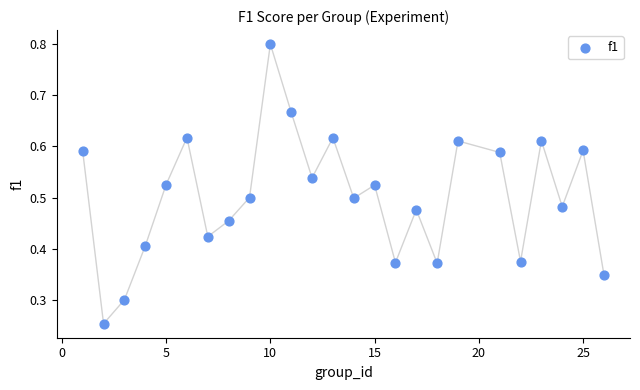

What is the range of X values (max minus min)?

25.0